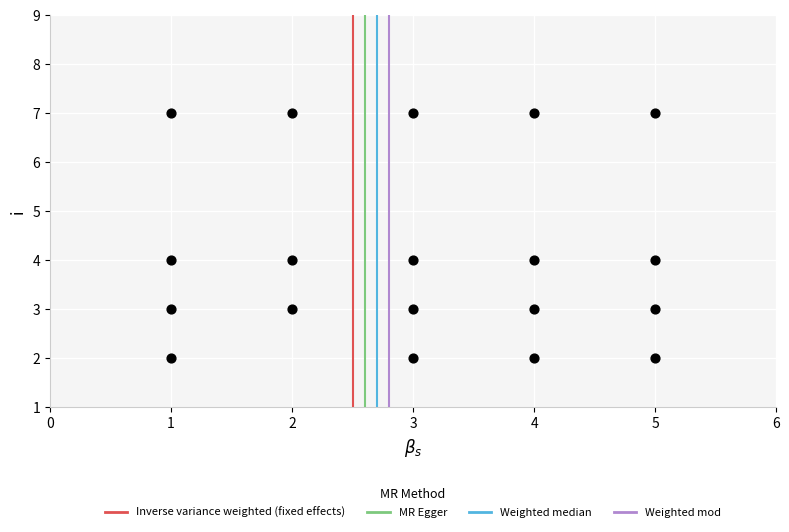

What is the range of Y values (max minus min)?

5